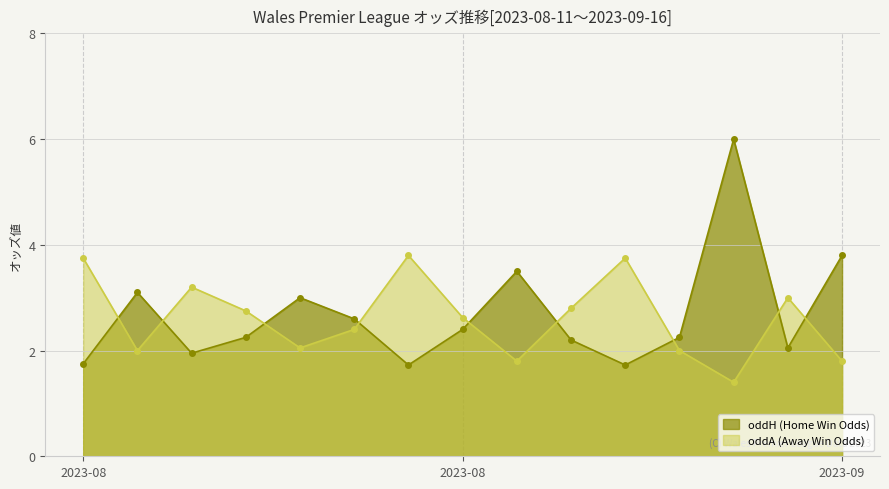

What is the average value of the oddH (Home Win Odds) series?

2.7